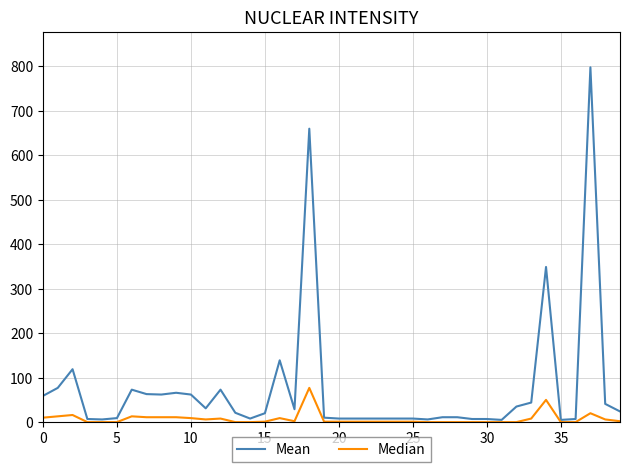

How many lines are shown in the chart?

2